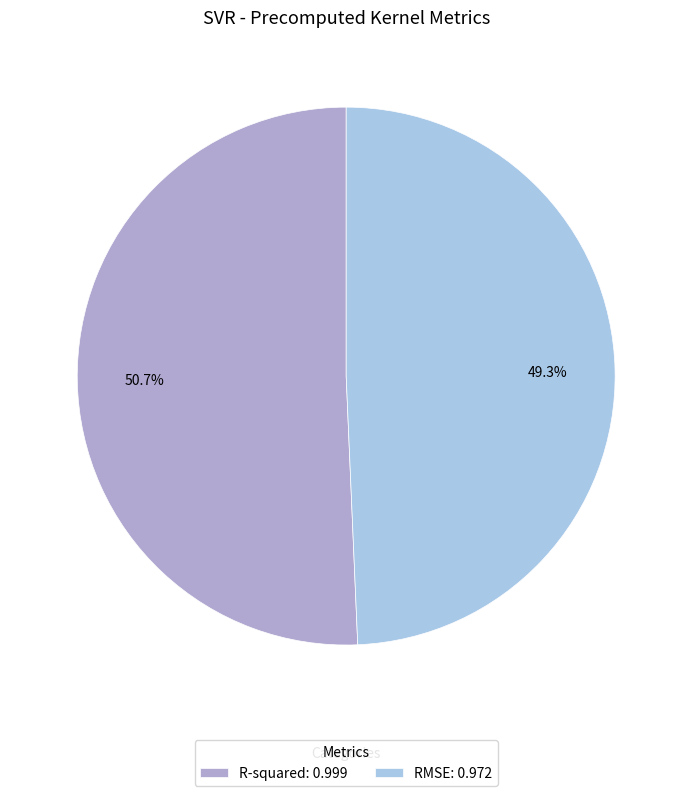

How many slices are in this pie chart?

2